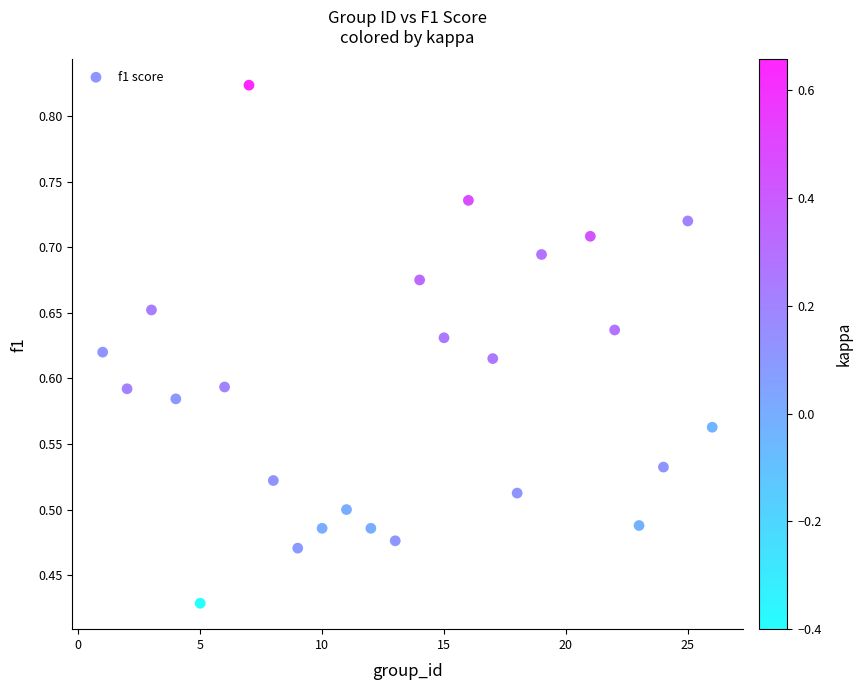

What is the range of X values (max minus min)?

25.0